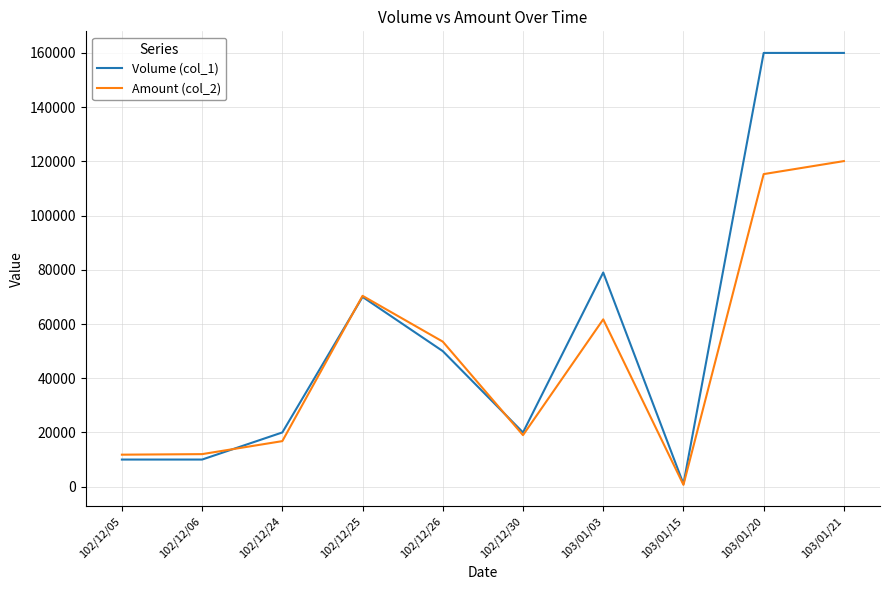

At which category does Amount (col_2) reach its first local peak?

102/12/25